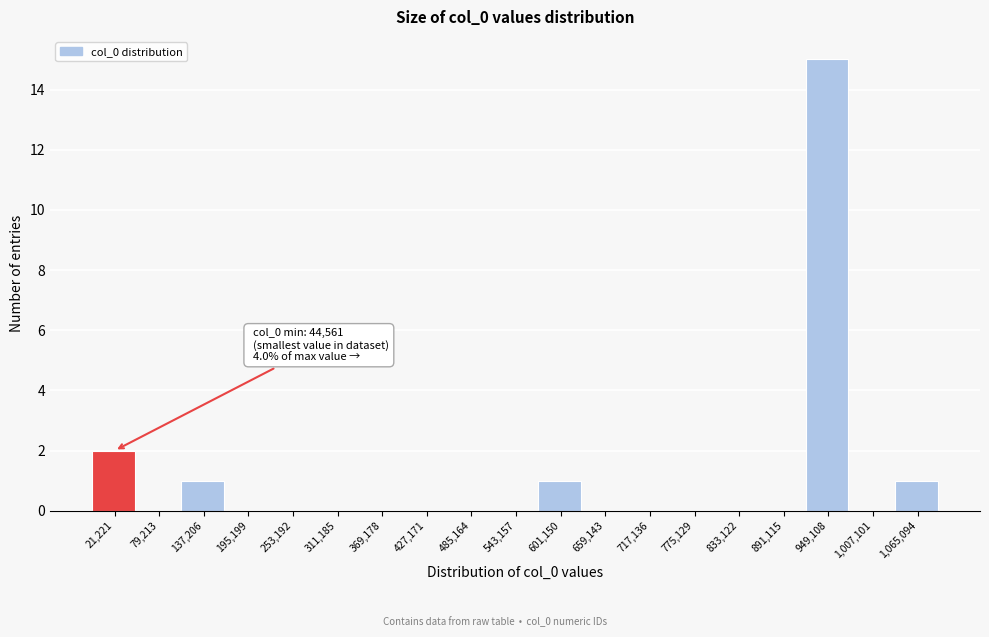

Reading left to right, what are all the values shown in this chart?

21,221=2	79,213=0	137,206=1	195,199=0	253,192=0	311,185=0	369,178=0	427,171=0	485,164=0	543,157=0	601,150=1	659,143=0	717,136=0	775,129=0	833,122=0	891,115=0	949,108=15	1,007,101=0	1,065,094=1